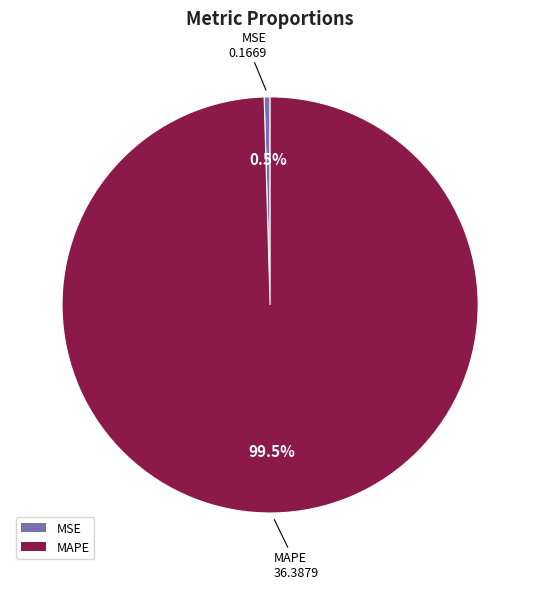

What is the smallest slice in the pie chart?

MSE